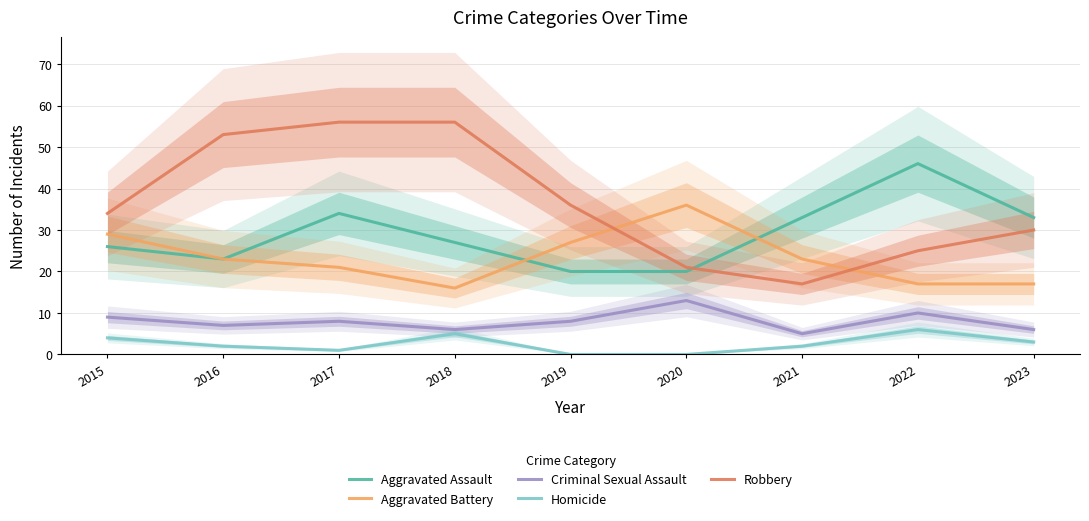

How many distinct data groups are displayed?

5